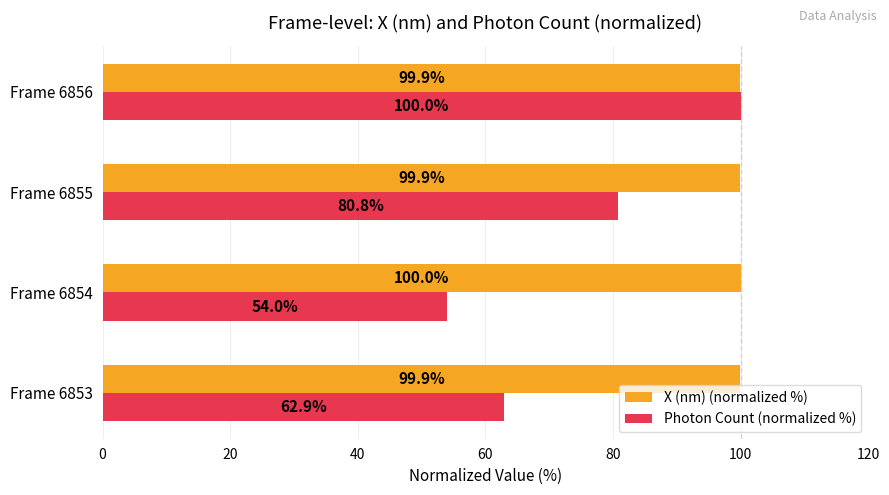

Rank the series at Frame 6855 from lowest to highest value.

Photon Count (normalized %), X (nm) (normalized %)